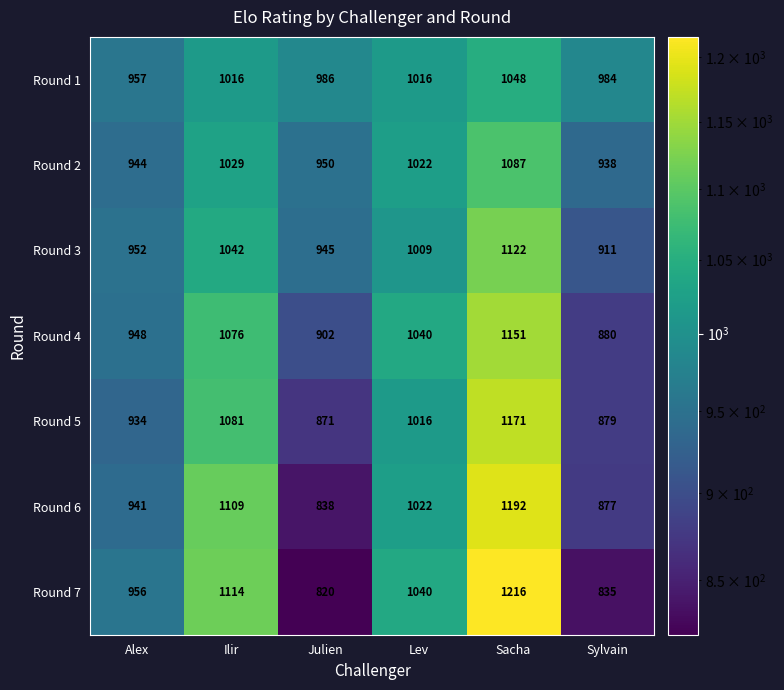

At how many categories does at least one series exceed 864?

6